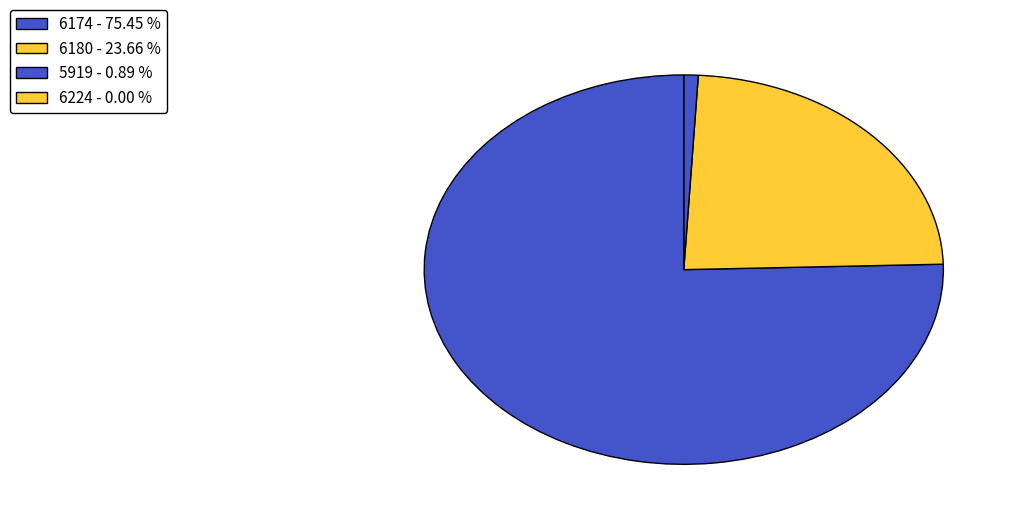

To the nearest percent, what is the combined percentage of 6180 and 5919?

25%